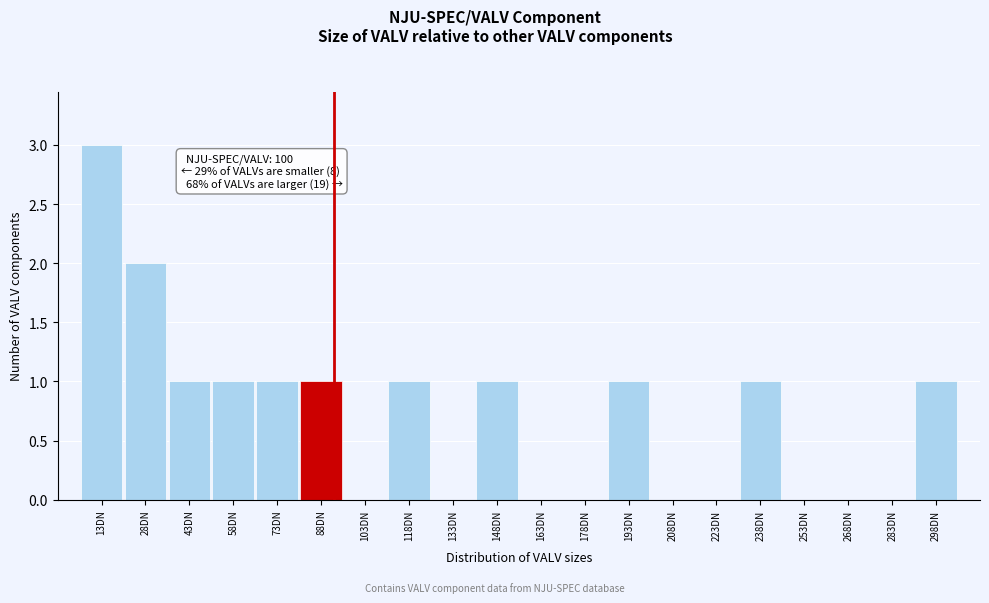

Reading left to right, extract all data points from this chart.

13DN=3	28DN=2	43DN=1	58DN=1	73DN=1	88DN=1	103DN=0	118DN=1	133DN=0	148DN=1	163DN=0	178DN=0	193DN=1	208DN=0	223DN=0	238DN=1	253DN=0	268DN=0	283DN=0	298DN=1